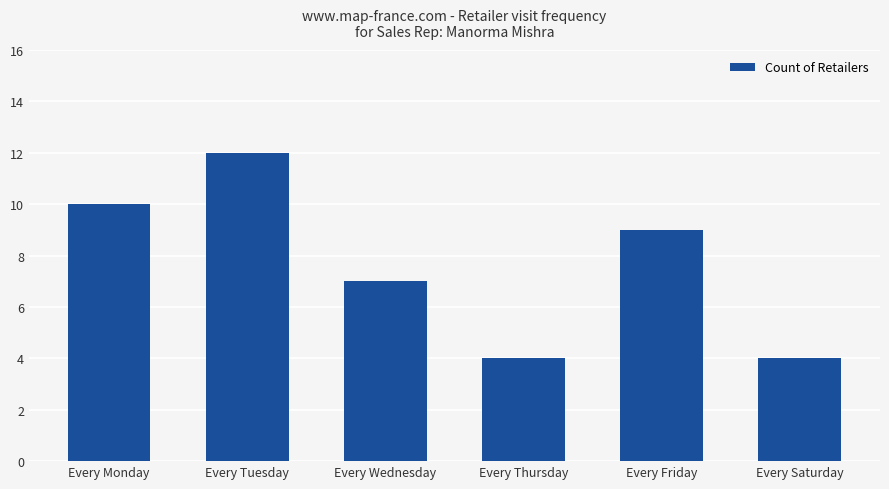

Approximately how many times larger is the value at Every Monday compared to Every Thursday?

2.5